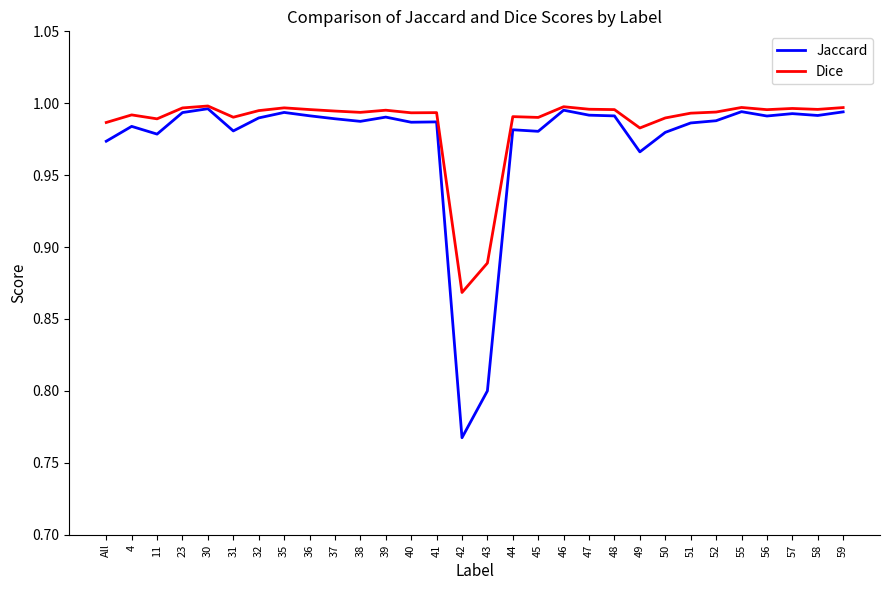

Which series has the widest spread of values?

Jaccard